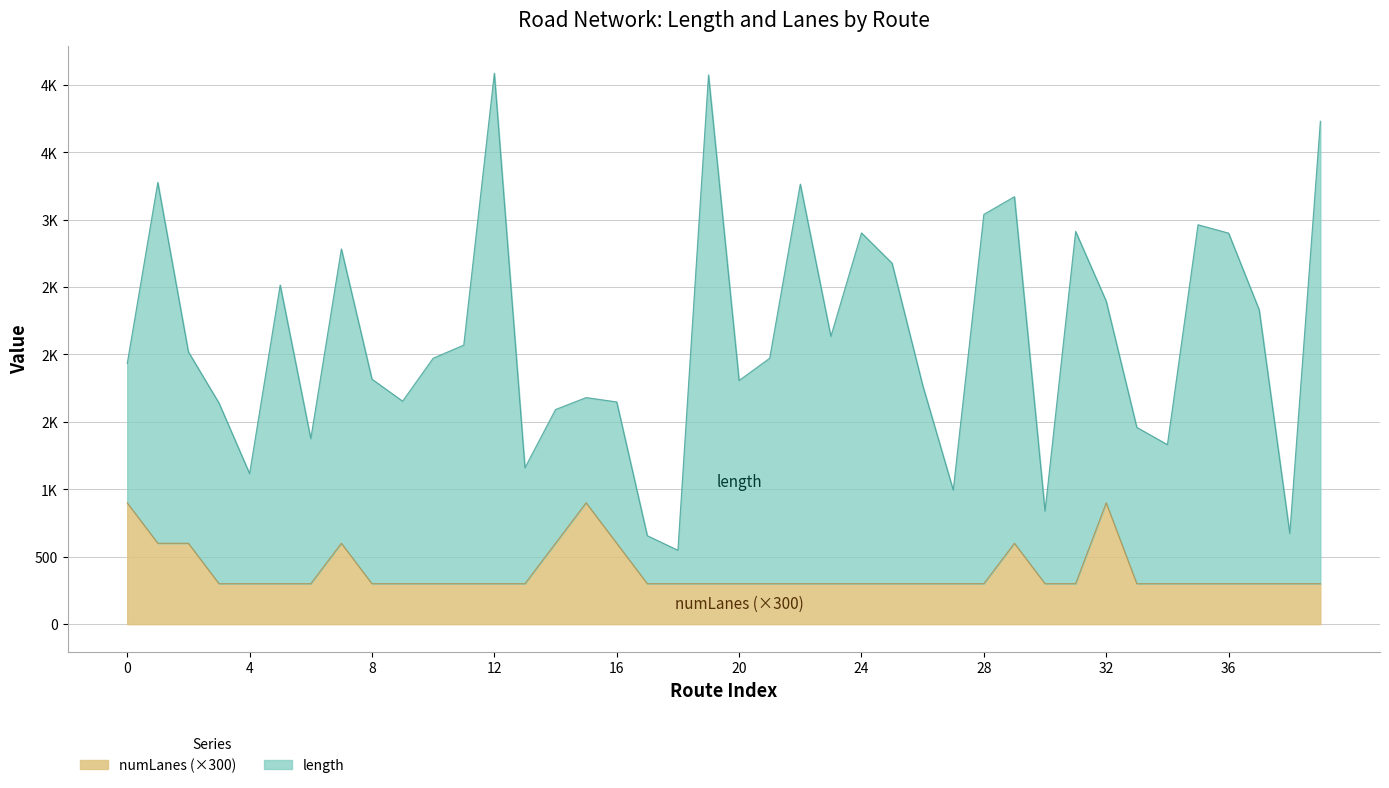

The length series shows 2783.0 at 7. True or false?

True